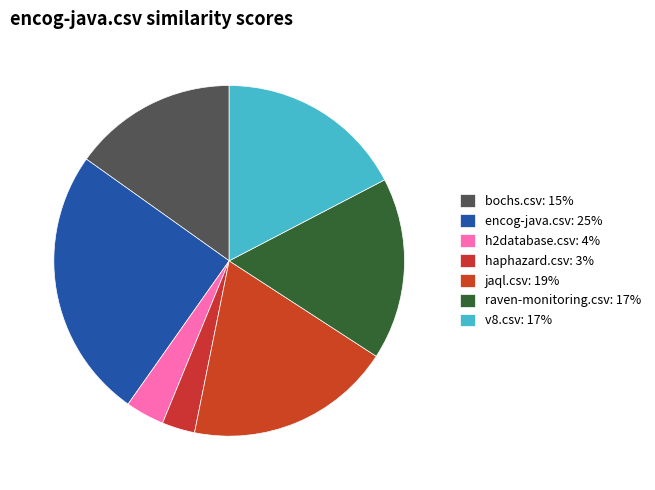

Count the number of slices in the pie.

7